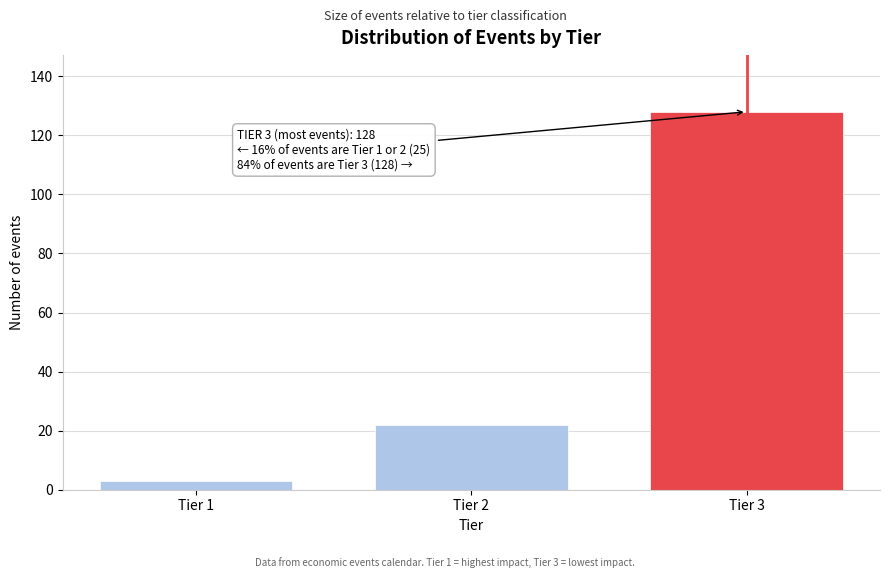

Reading left to right, extract all data points from this chart.

3	22	128